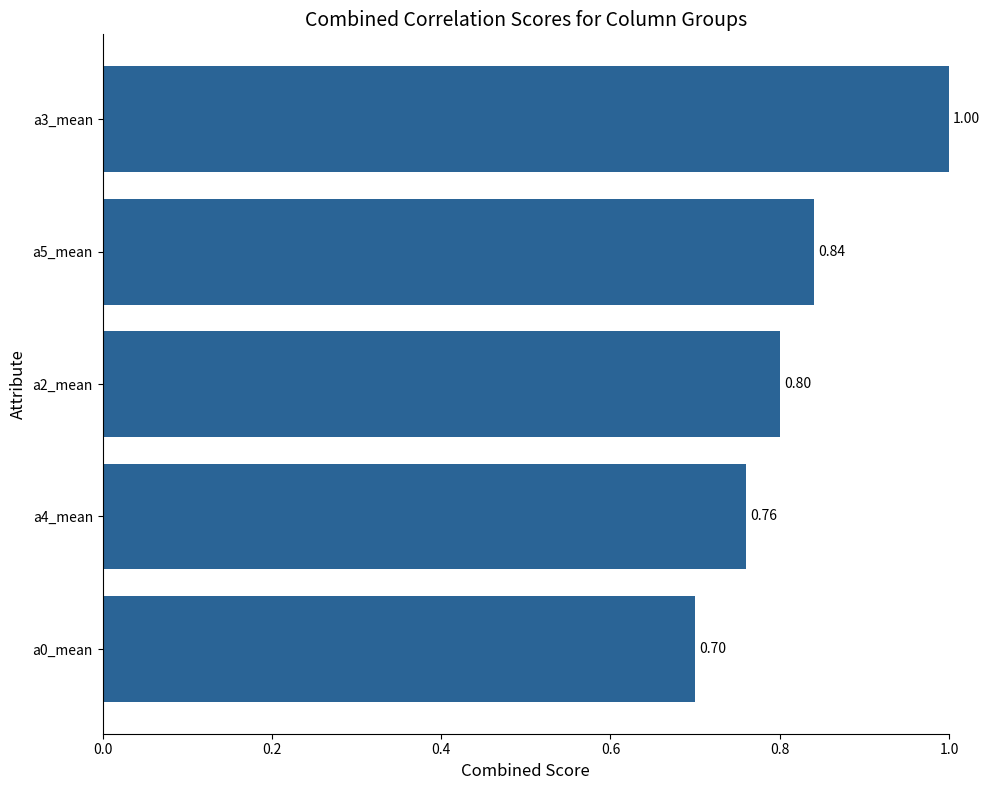

Which has a higher value, a0_mean or a4_mean?

a4_mean